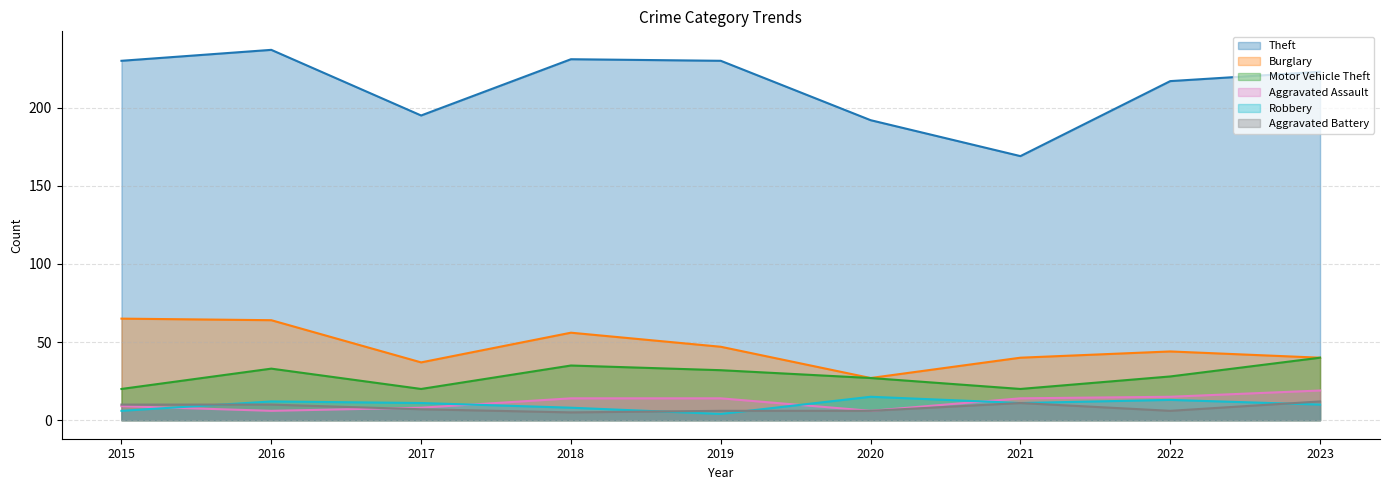

Between 2022 and 2017, which is larger?

2022